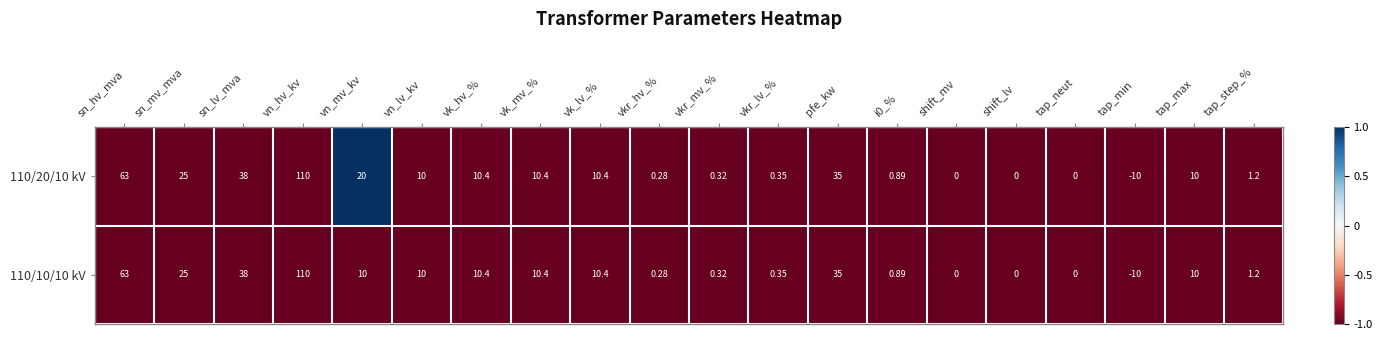

Where is 110/10/10 kV nearest to the value 50?

sn_lv_mva